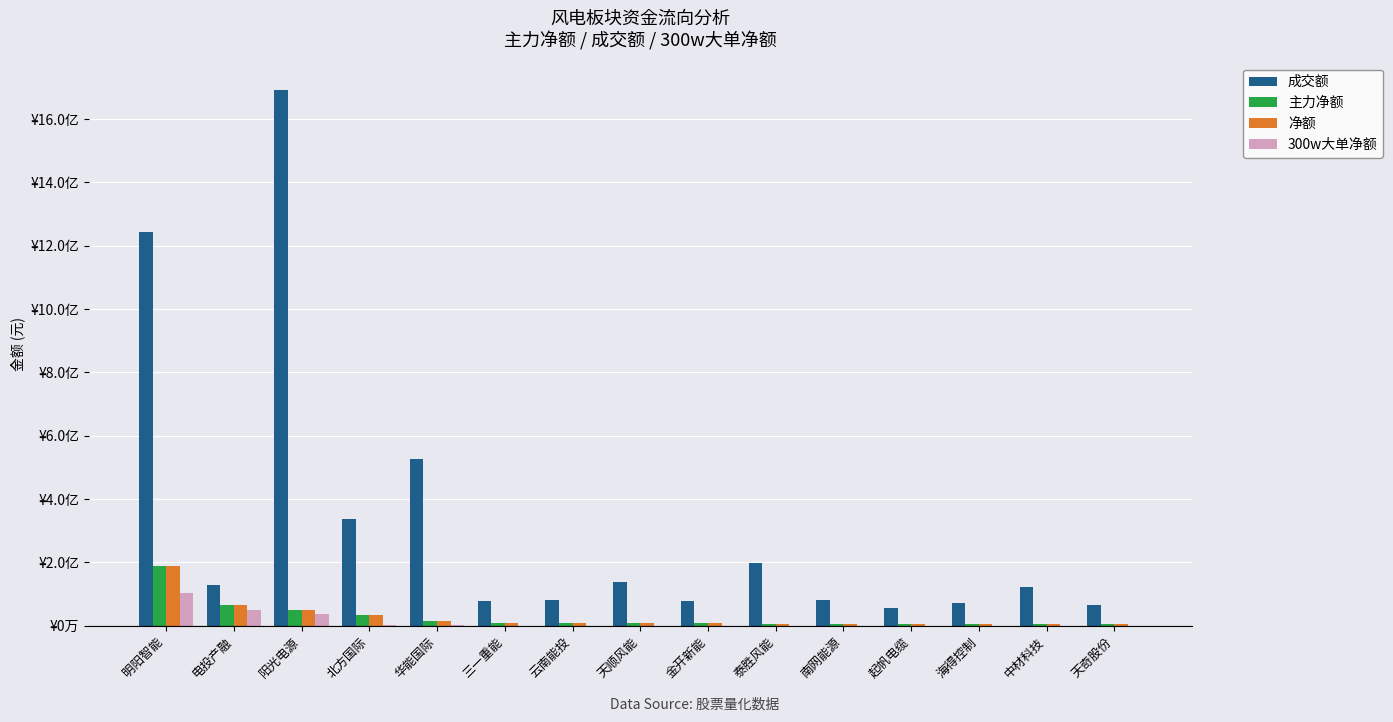

Which series has the widest spread of values?

成交额